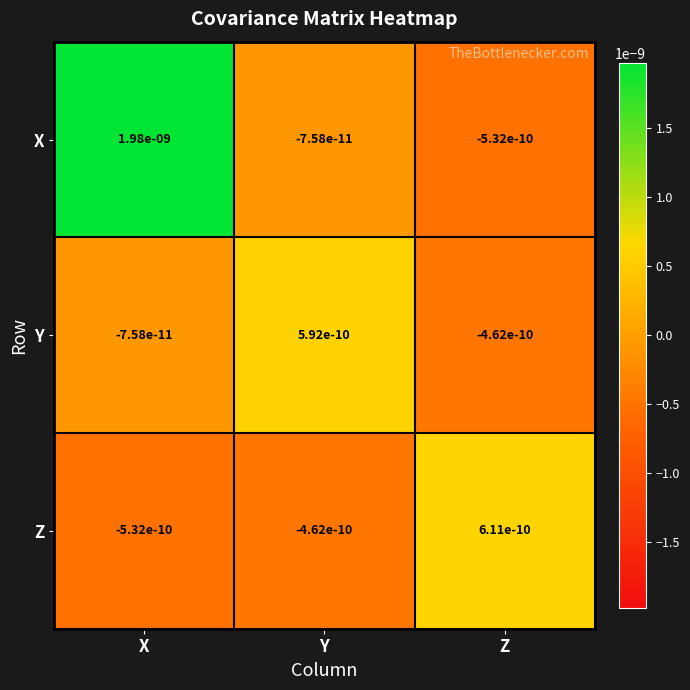

At how many categories does at least one series exceed 0?

3